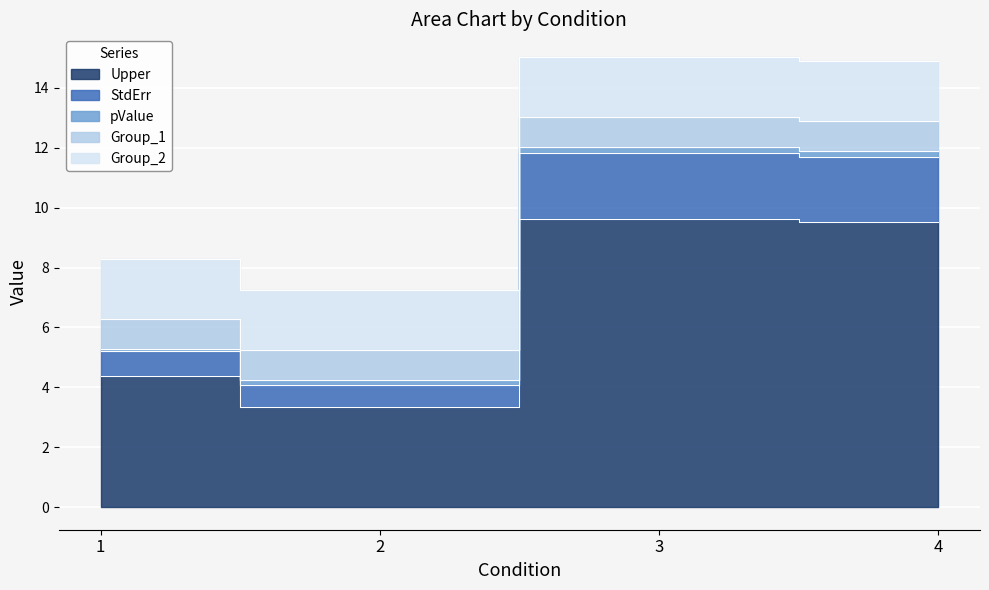

What is the total value across all series at 2?

7.3